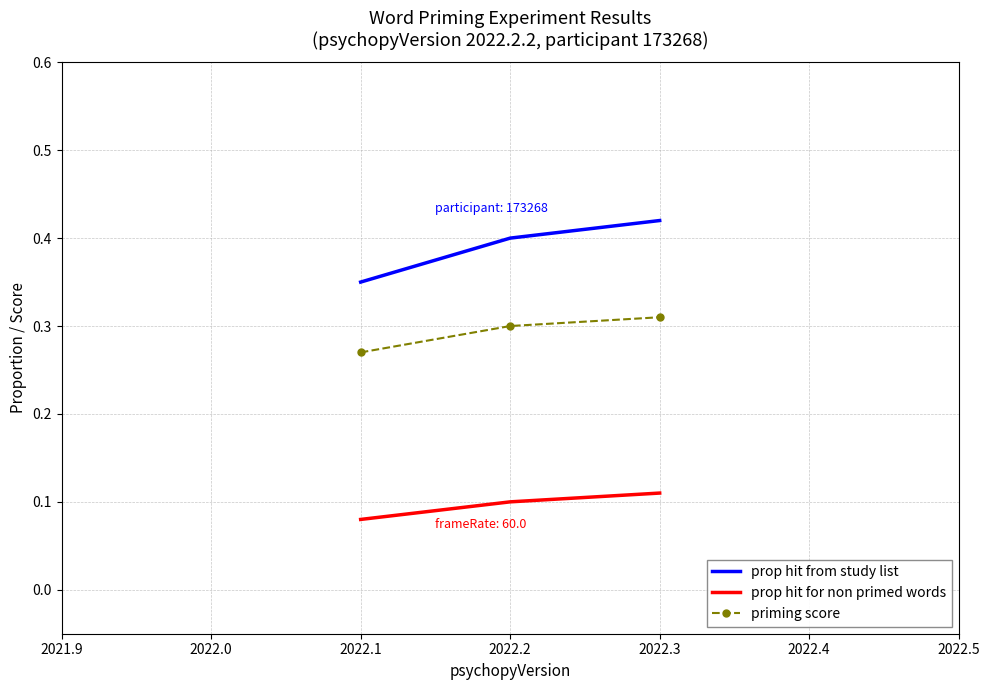

Which category has the lowest value in the prop hit for non primed words series?

2022.1